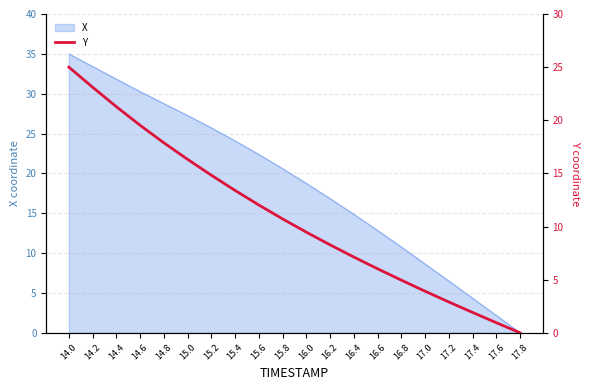

Which category has the highest value across all series?

14.0